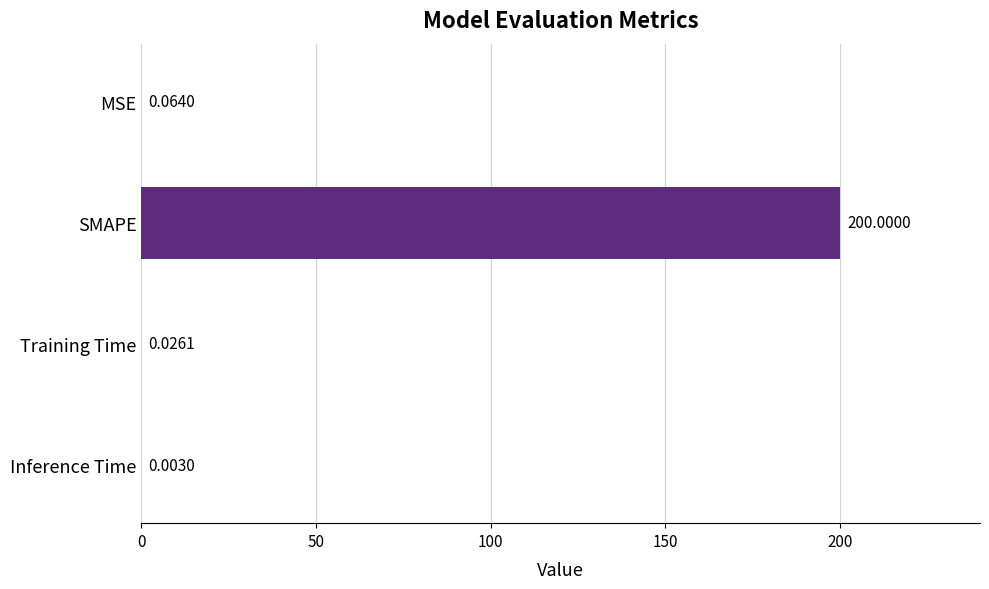

What is the average value?

50.0